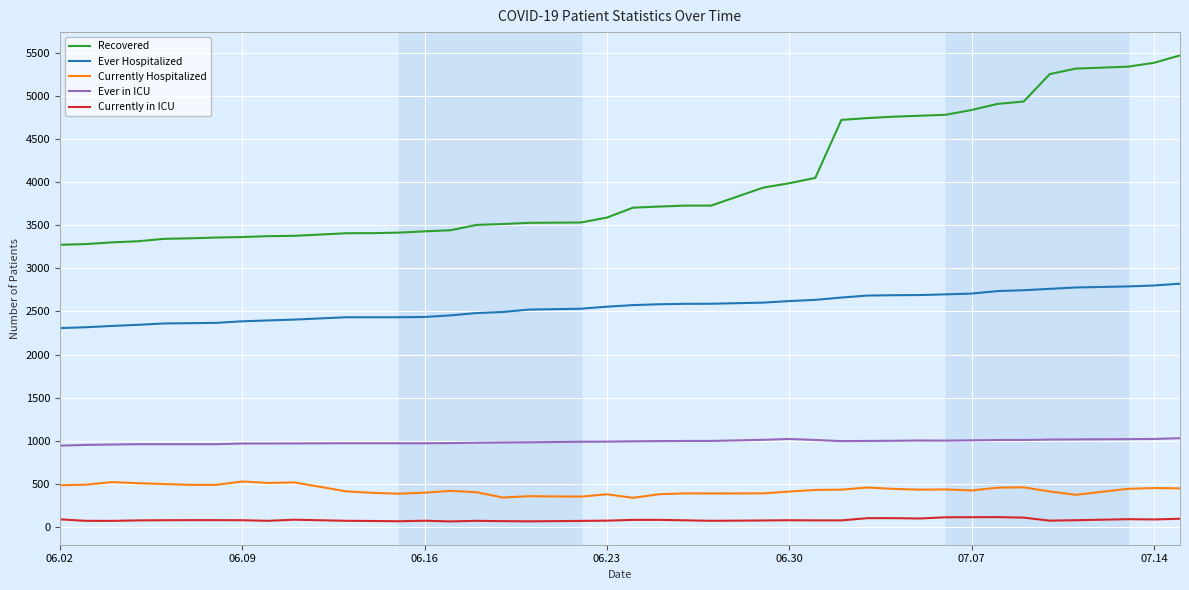

Which series has the largest total across all categories?

Recovered